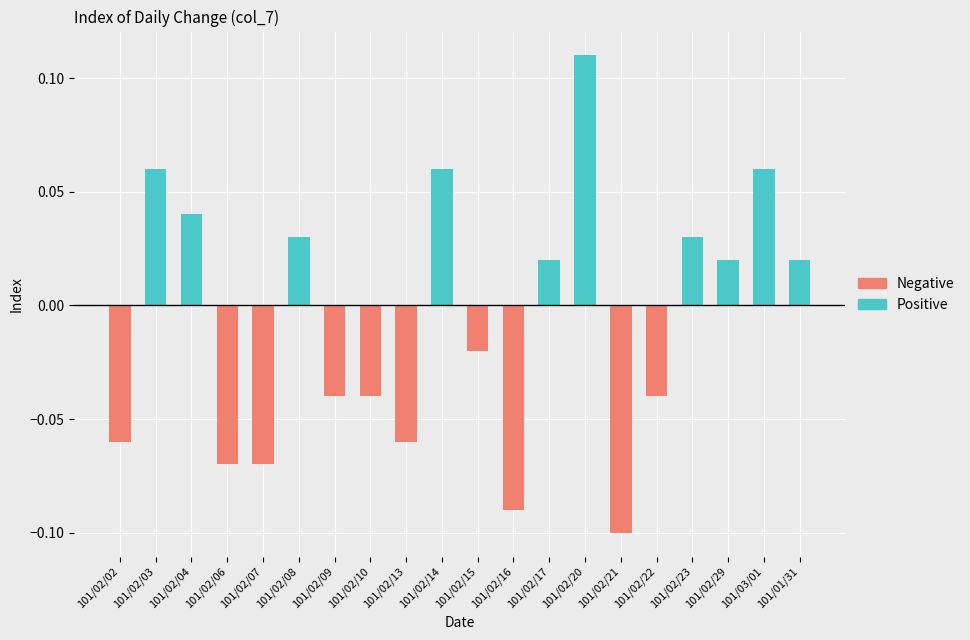

How many values are above zero?

10